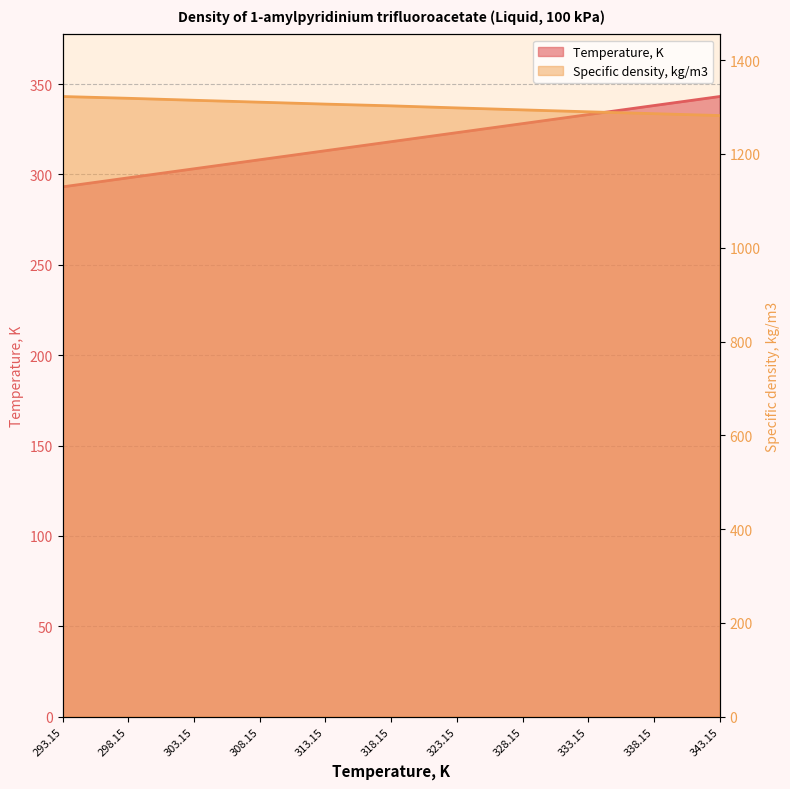

Which series changed the most between 313.15 and 333.15?

Temperature, K